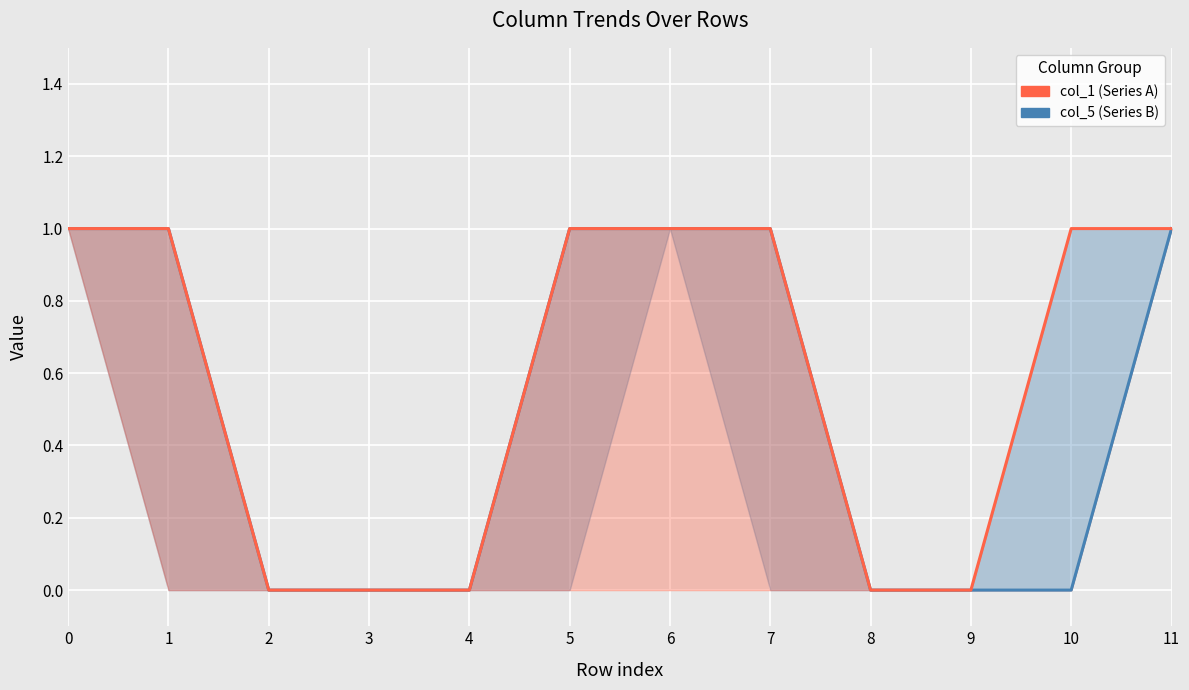

How many values in col_1 (Series A) are above zero?

7